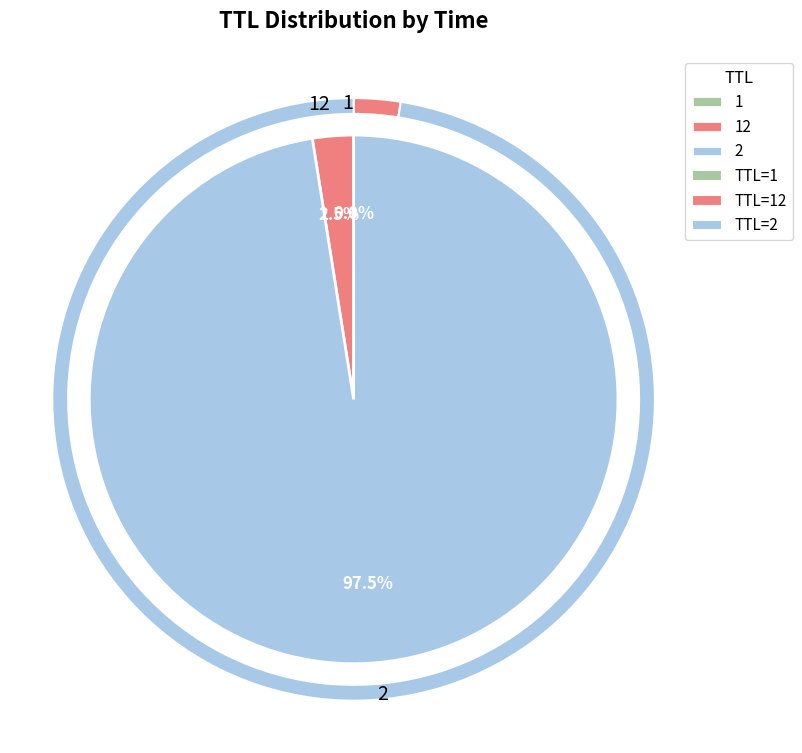

What is the total percentage of 12 and 2?

100.0%